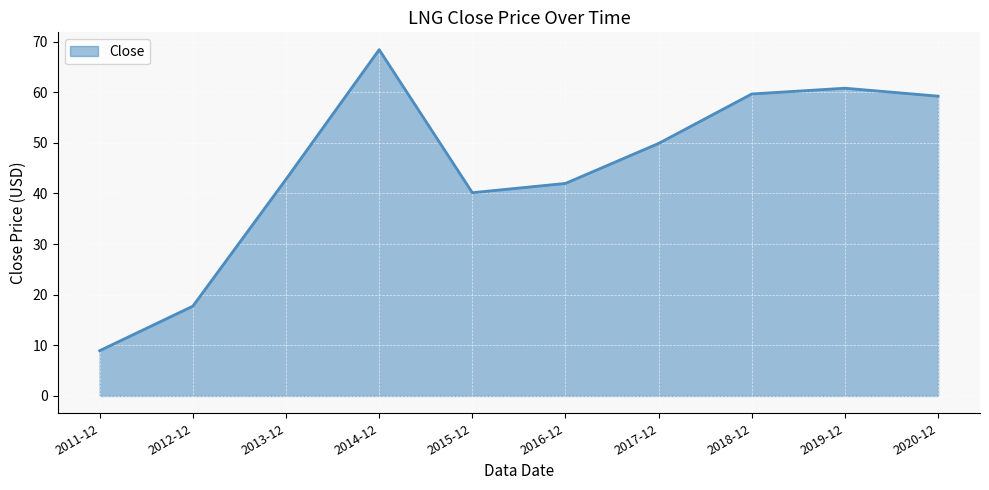

What is the maximum value shown in the chart?

68.4